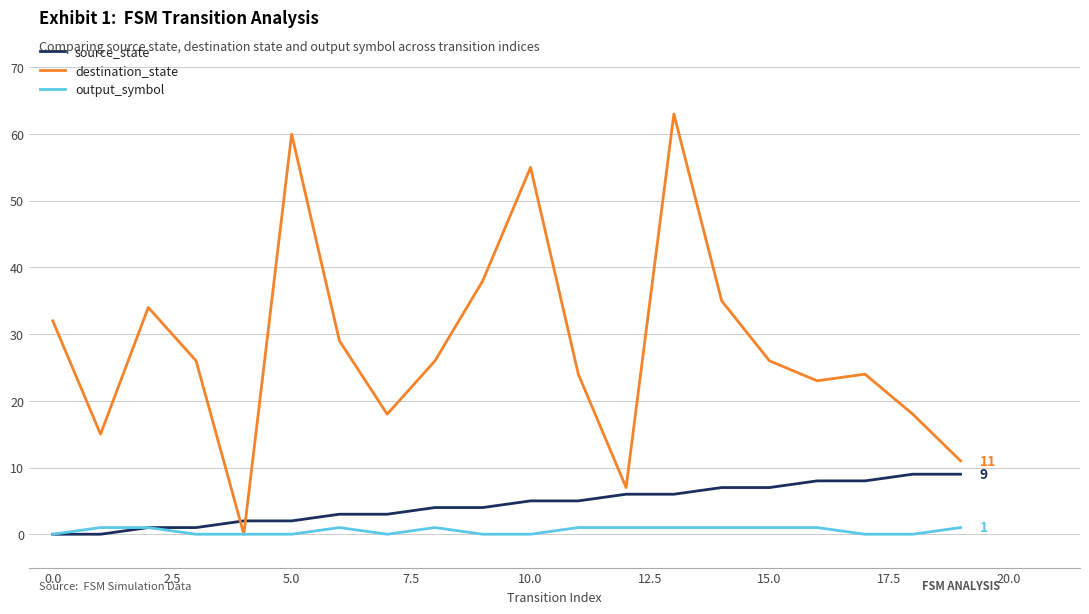

What is the highest value of the source_state series?

9